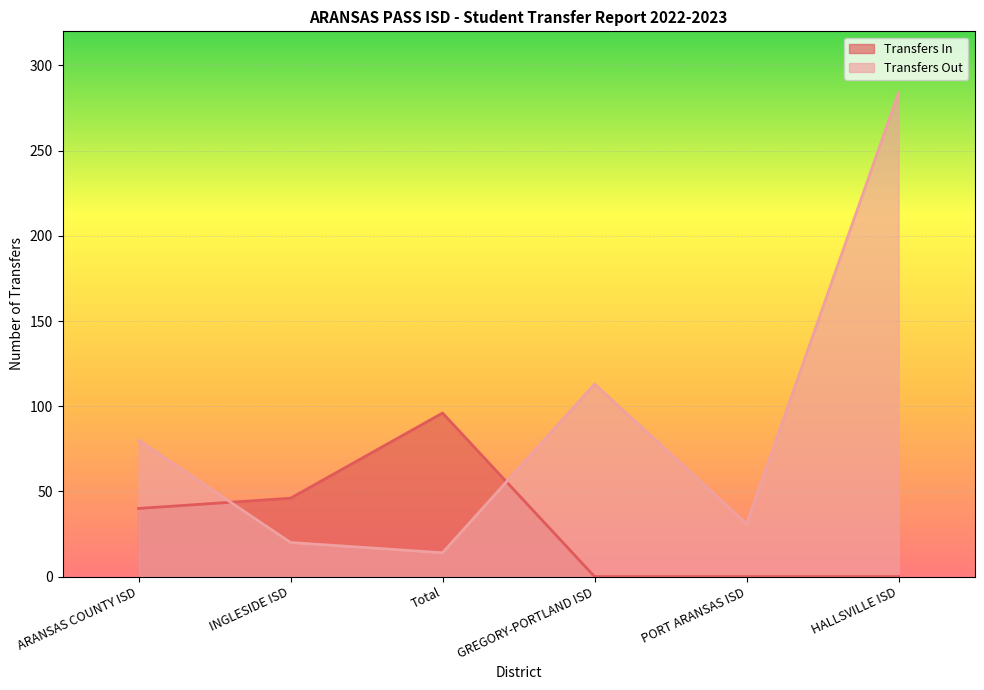

In Transfers In, how many points are higher than both neighbors (excluding endpoints)?

1